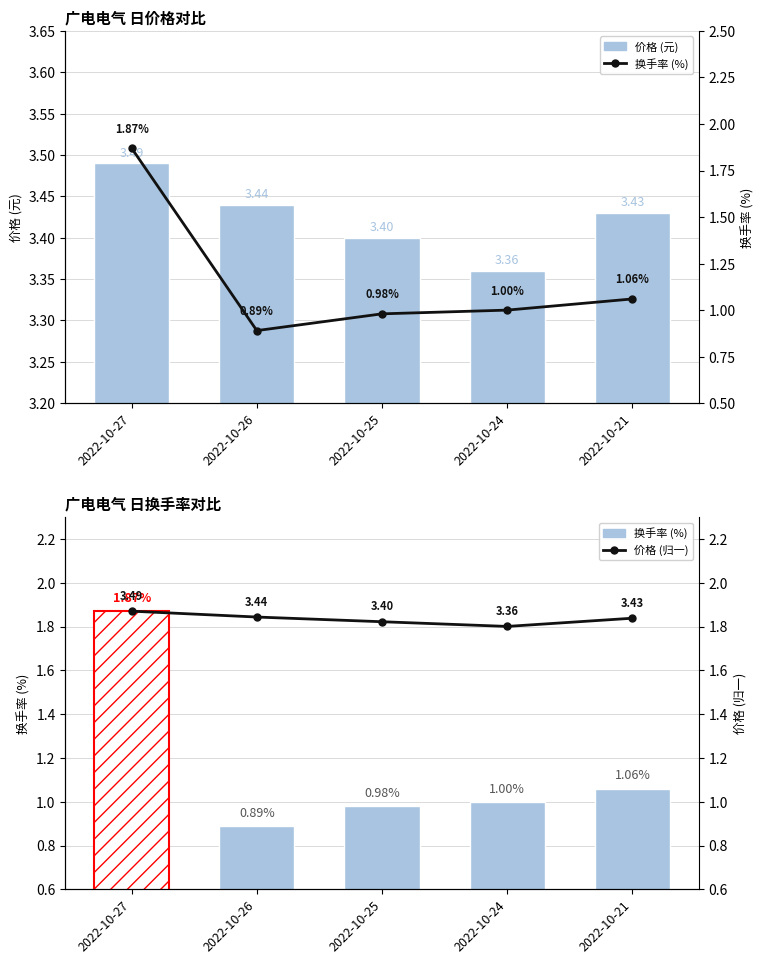

What is the difference between the second highest and minimum values in the 价格 (元) series?

0.1